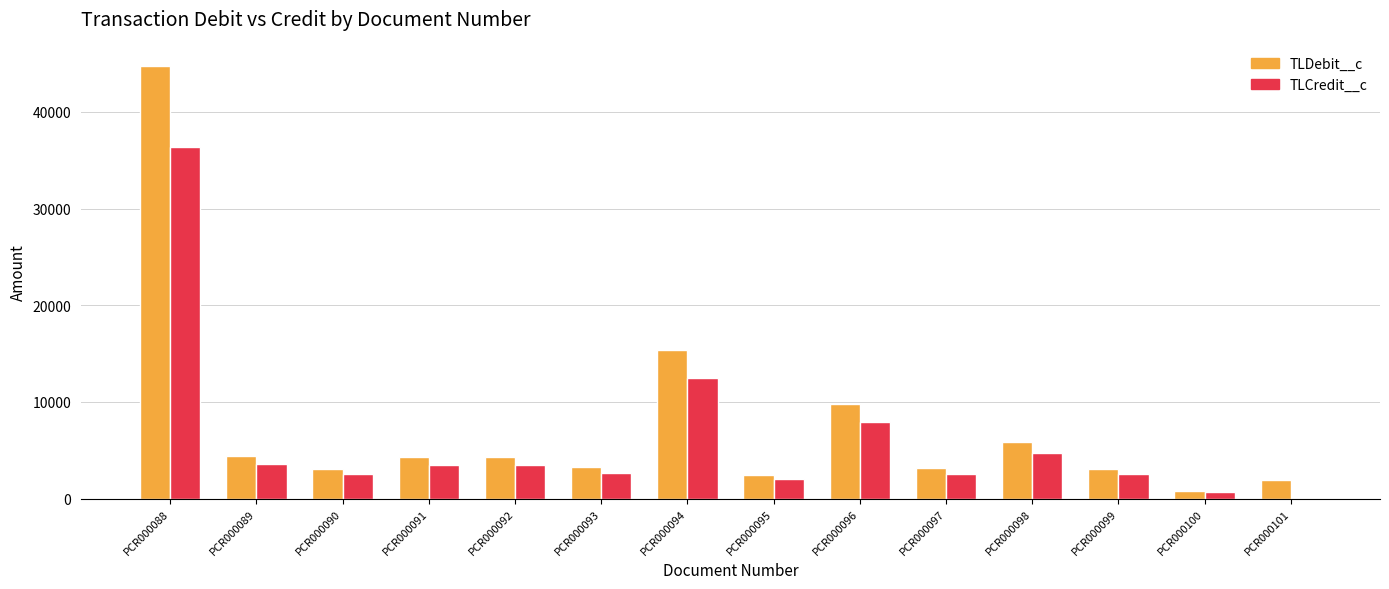

At which label does TLDebit__c first exceed 4305?

PCR000088